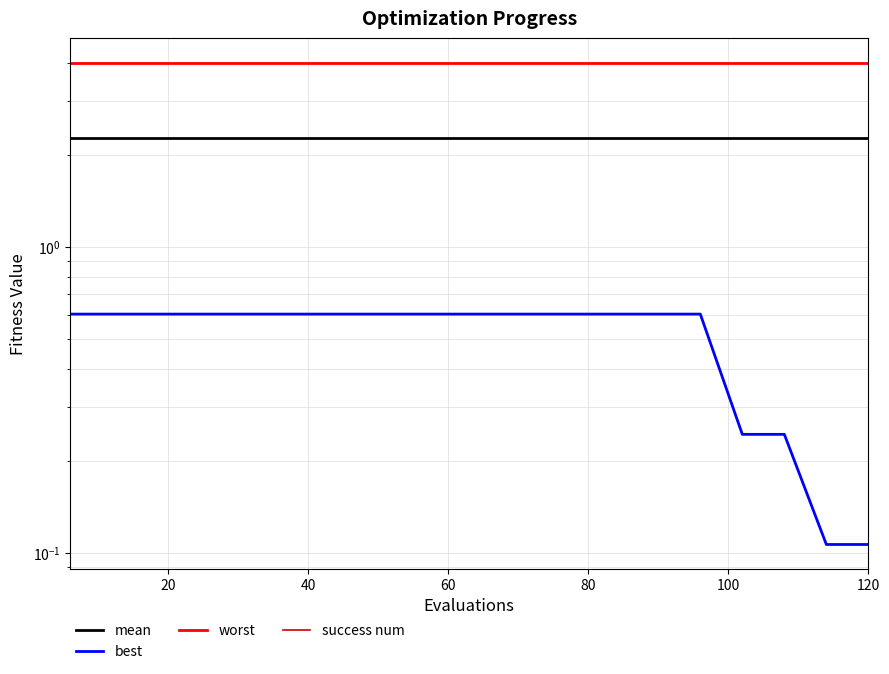

Reading left to right, what are all the values shown in this chart?

mean: 2.3	2.3	2.3	2.3	2.3	2.3	2.3	2.3	2.3	2.3	2.3	2.3	2.3	2.3	2.3	2.3	2.3	2.3	2.3	2.3
best: 0.6	0.6	0.6	0.6	0.6	0.6	0.6	0.6	0.6	0.6	0.6	0.6	0.6	0.6	0.6	0.6	0.2	0.2	0.1	0.1
worst: 4.0	4.0	4.0	4.0	4.0	4.0	4.0	4.0	4.0	4.0	4.0	4.0	4.0	4.0	4.0	4.0	4.0	4.0	4.0	4.0
success num: 0.0	0.0	0.0	0.0	0.0	0.0	0.0	0.0	0.0	0.0	0.0	0.0	0.0	0.0	0.0	0.0	0.0	0.0	0.0	0.0